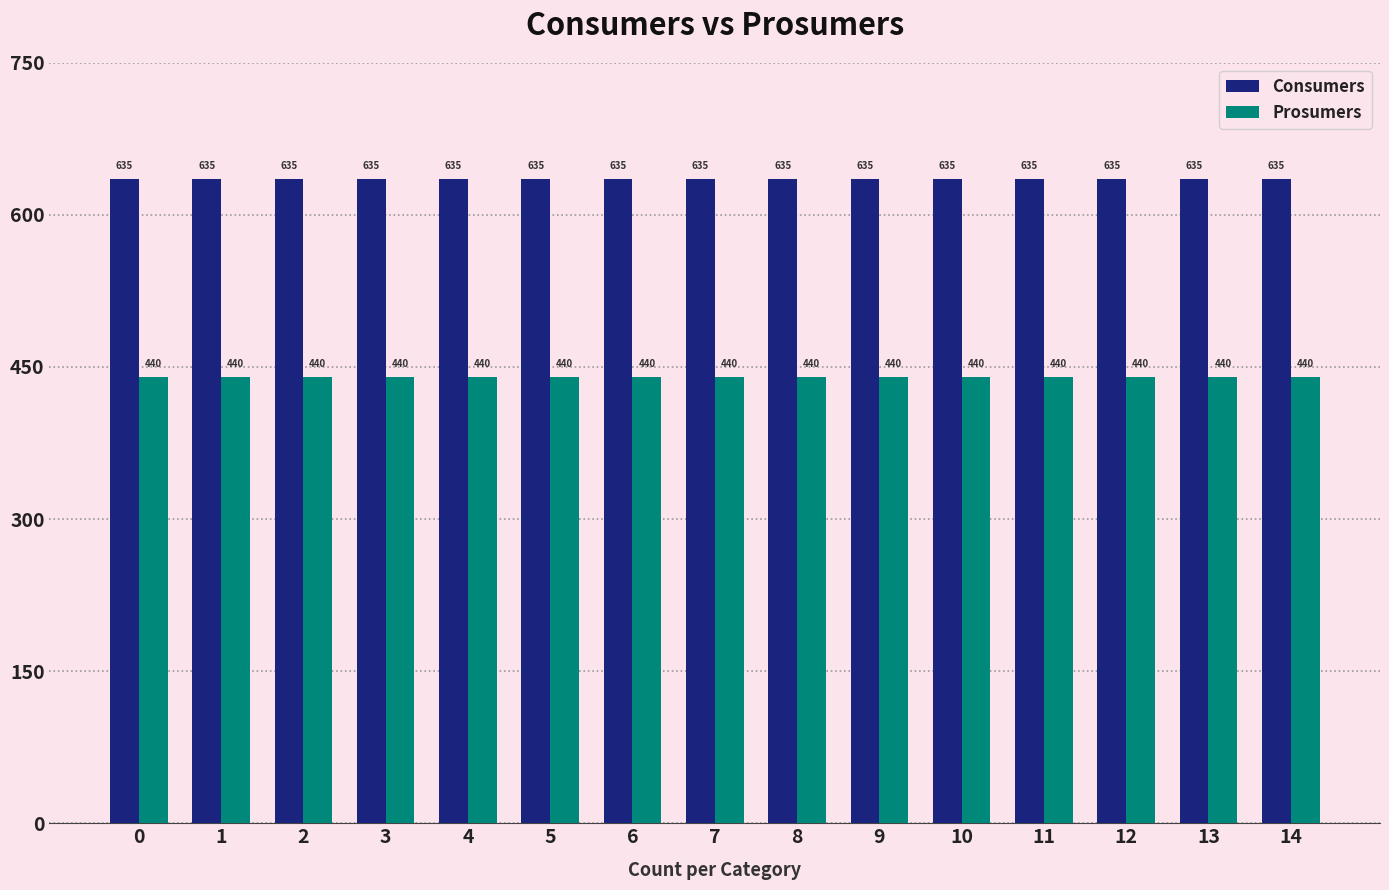

Reading left to right, what are all the values shown in this chart?

Consumers: 0=635	1=635	2=635	3=635	4=635	5=635	6=635	7=635	8=635	9=635	10=635	11=635	12=635	13=635	14=635
Prosumers: 0=440	1=440	2=440	3=440	4=440	5=440	6=440	7=440	8=440	9=440	10=440	11=440	12=440	13=440	14=440